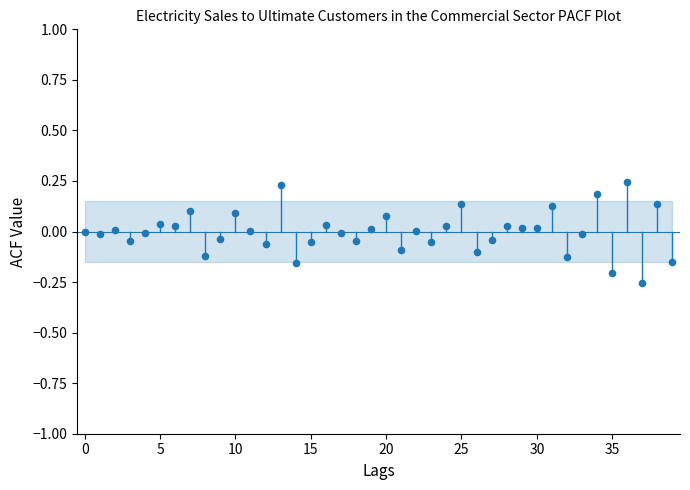

What is the range of Y values (max minus min)?

0.5